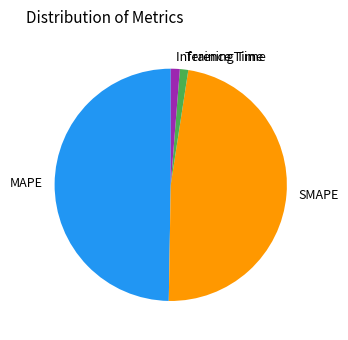

Is it true that SMAPE is 48% of the pie?

True